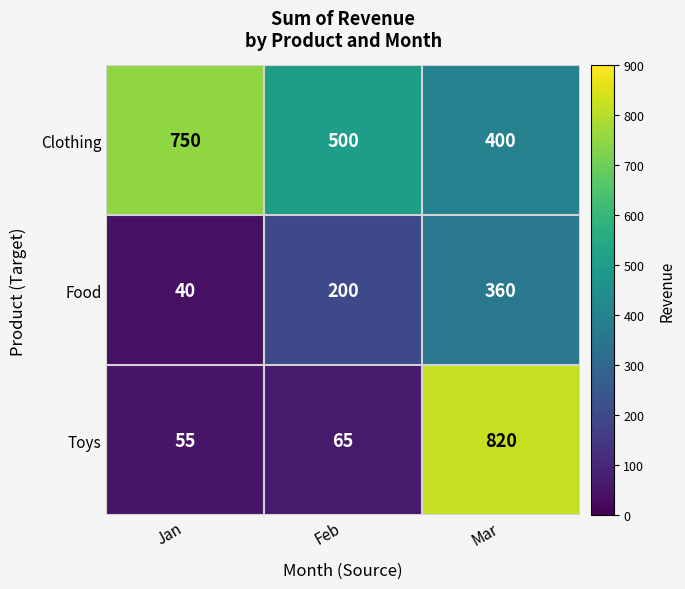

Reading left to right, what are all the values shown in this chart?

Clothing: 750	500	400
Food: 40	200	360
Toys: 55	65	820